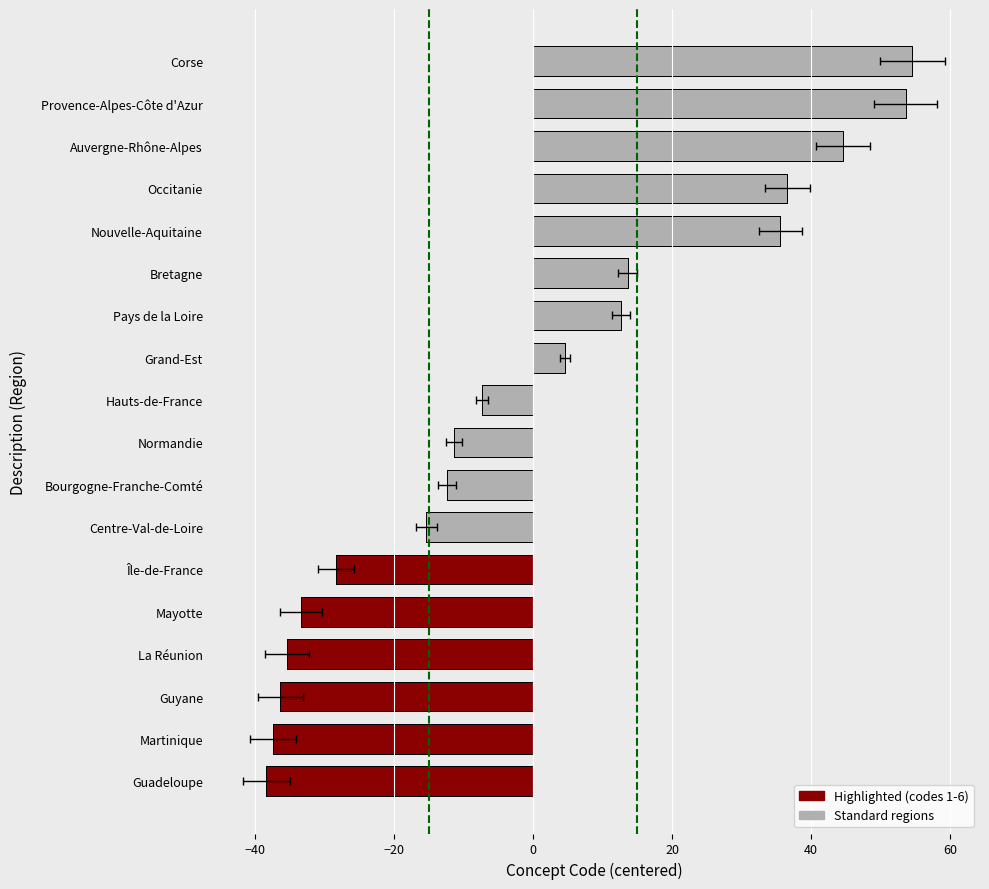

Between Centre-Val-de-Loire and Provence-Alpes-Côte d'Azur, which is larger?

Provence-Alpes-Côte d'Azur